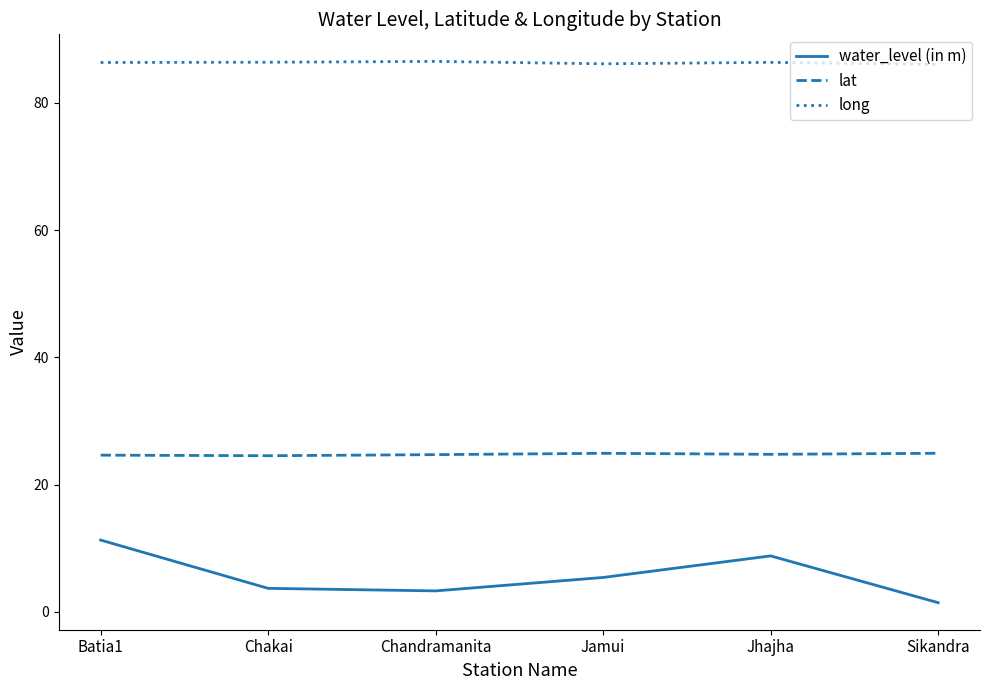

How many interior local peaks does the water_level (in m) series have?

1